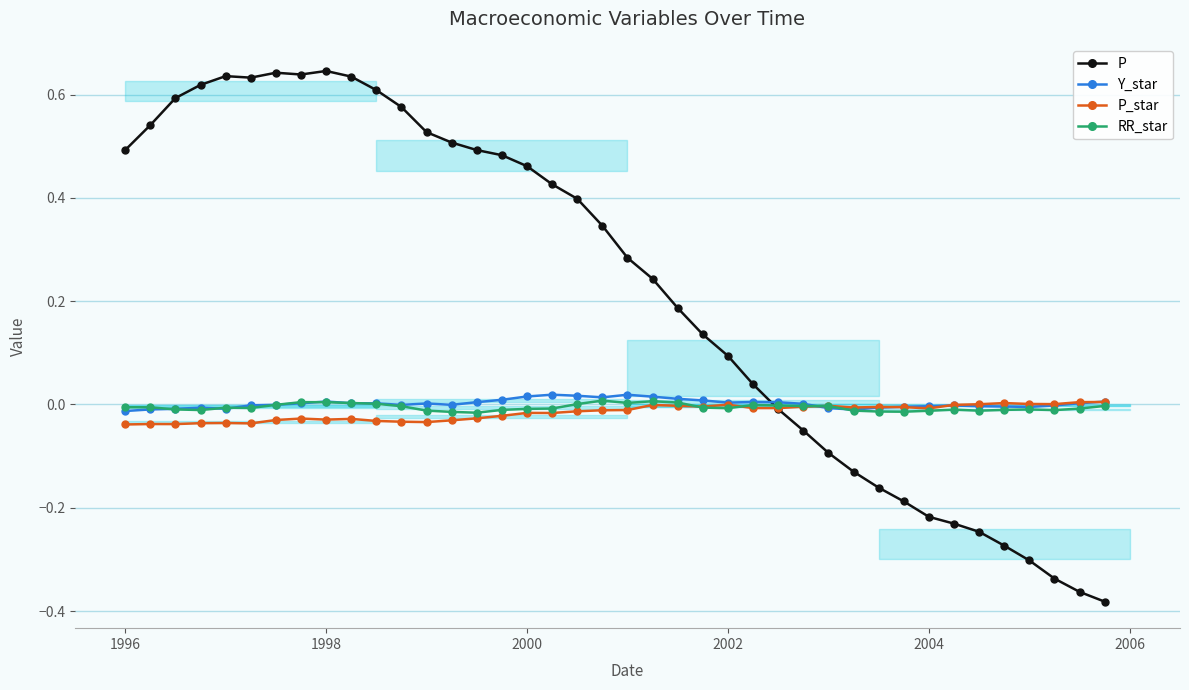

True or false: P_star has more than 0 points higher than both neighbors.

True